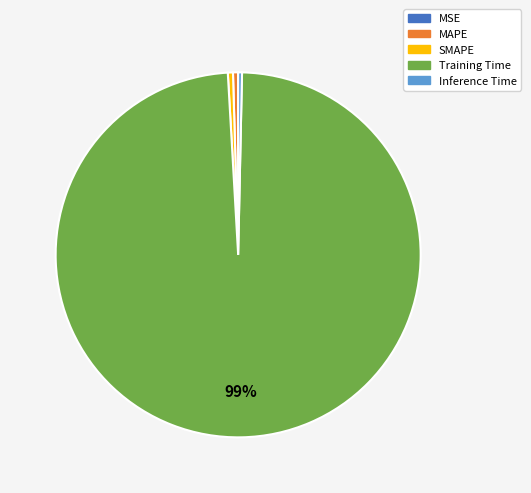

The Training Time slice represents 89% of the pie. True or false?

False